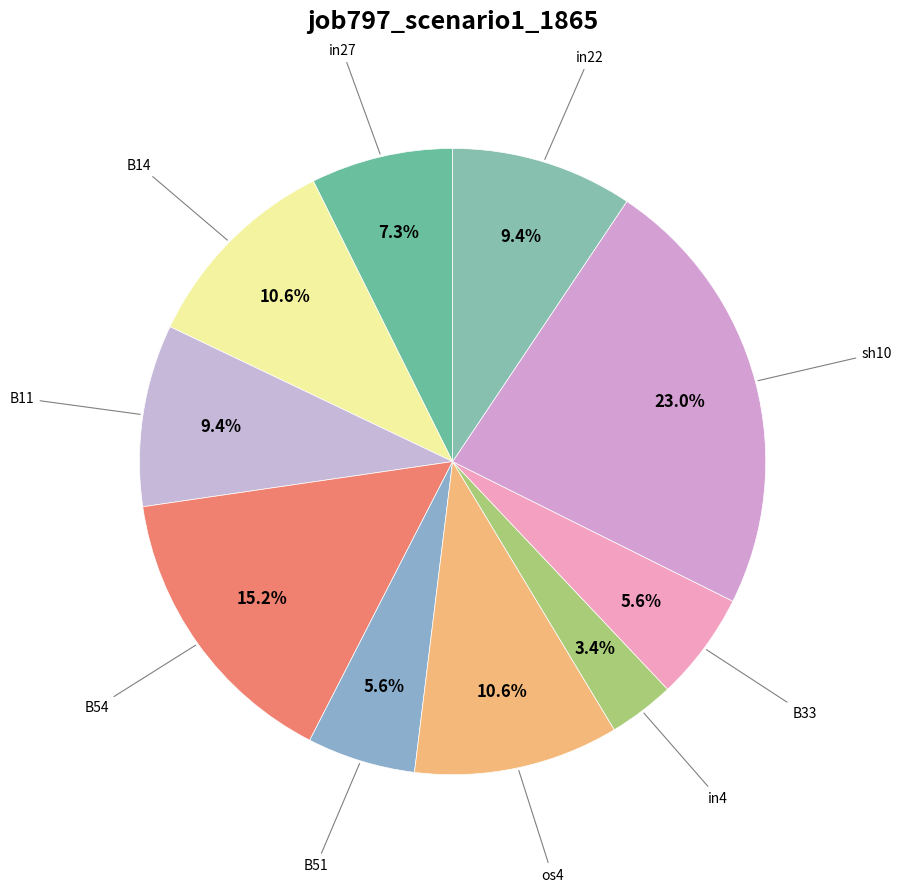

Is it true that sh10 is 23% of the pie?

True